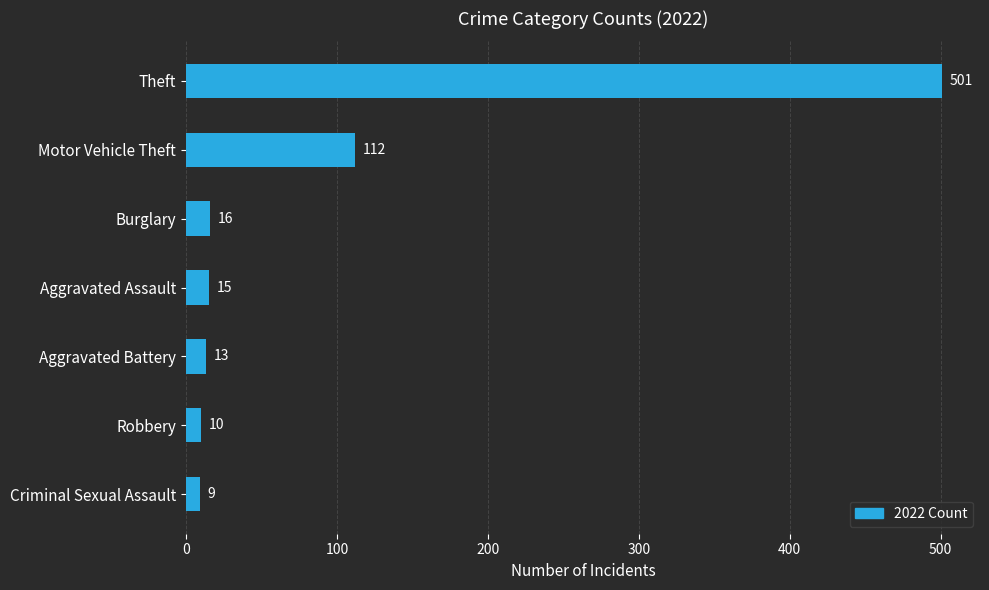

True or false: the data shows 9 at Criminal Sexual Assault.

True